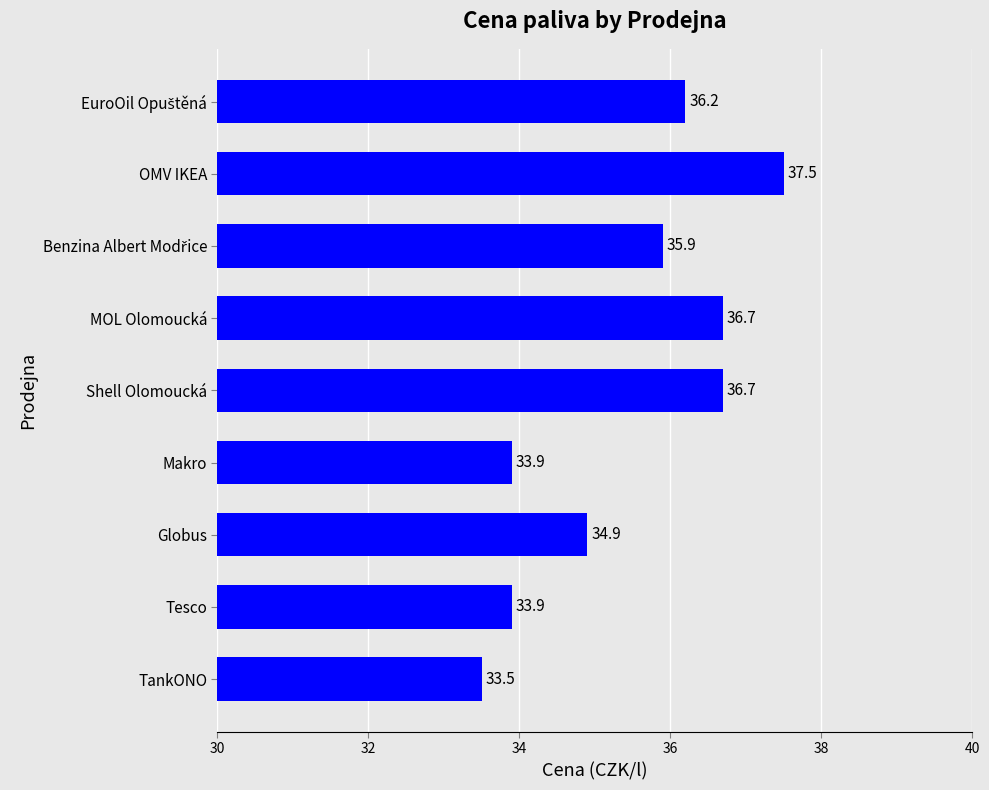

The value at Shell Olomoucká is 10.0. True or false?

False